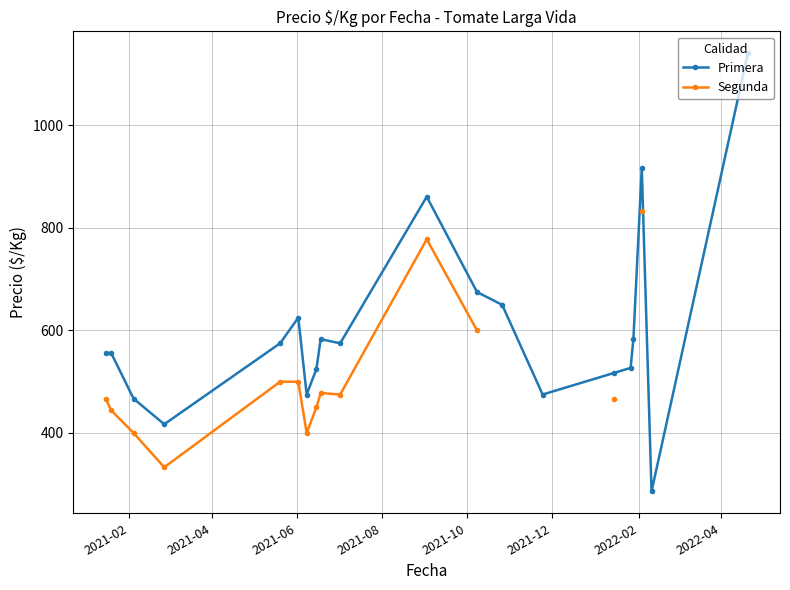

At how many categories does at least one series exceed 571?

10